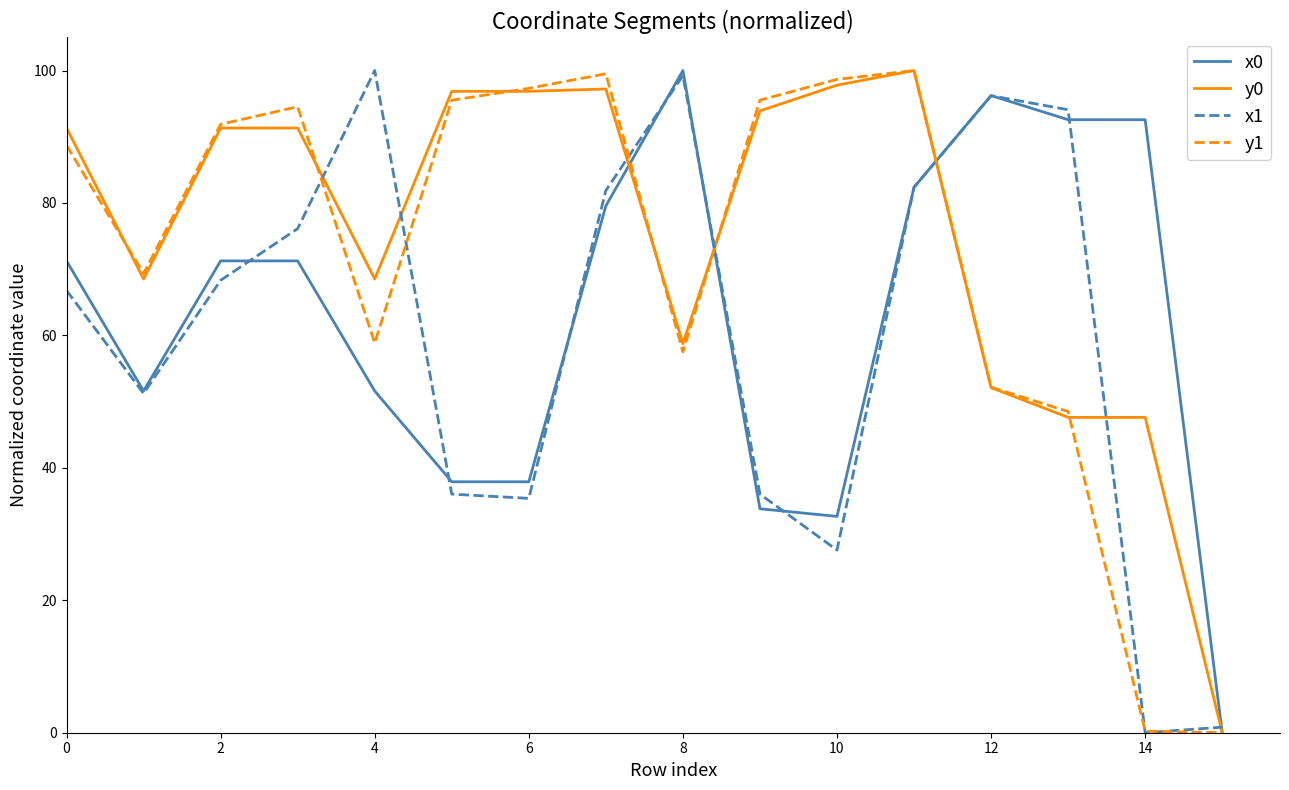

Does the chart have visible grid lines?

No